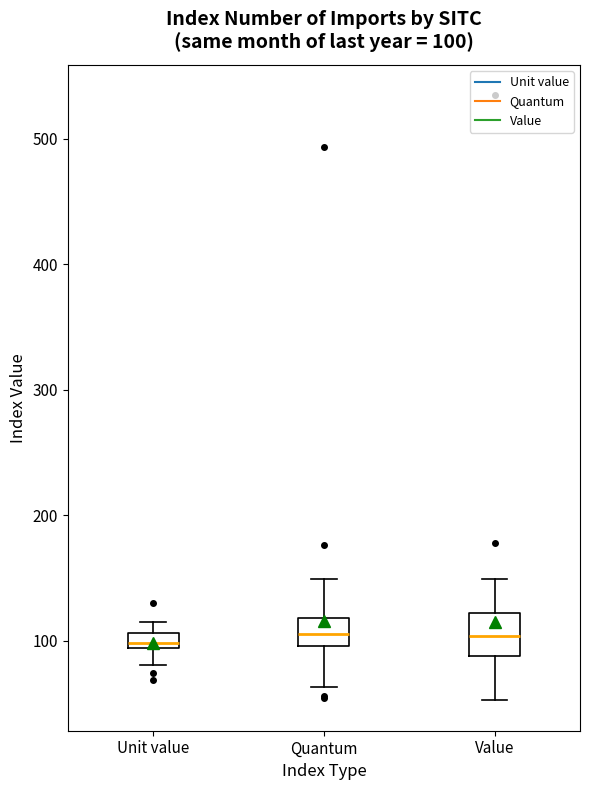

Comparing the boxes themselves (not the whiskers), which one is the tallest?

Value